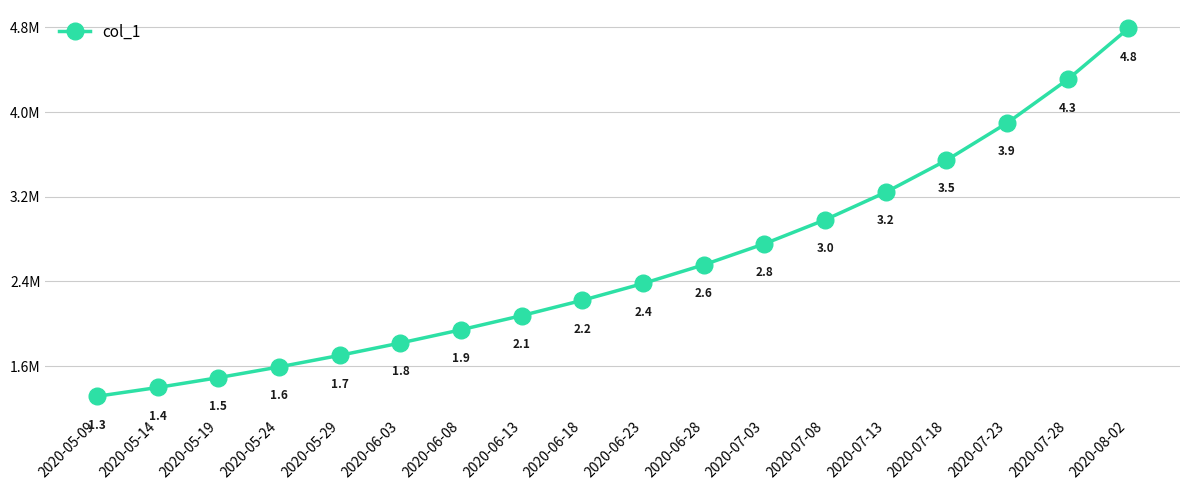

Between 2020-05-24 and 2020-06-23, which is larger?

2020-06-23